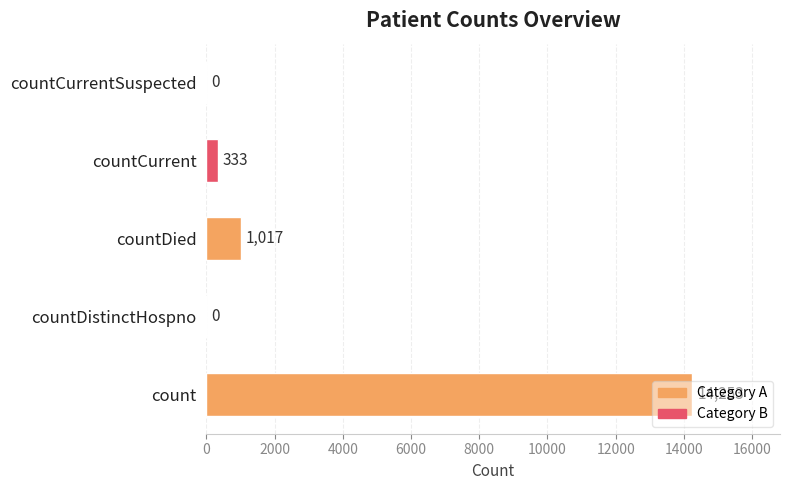

Is it true that the value at countDied is 305?

False